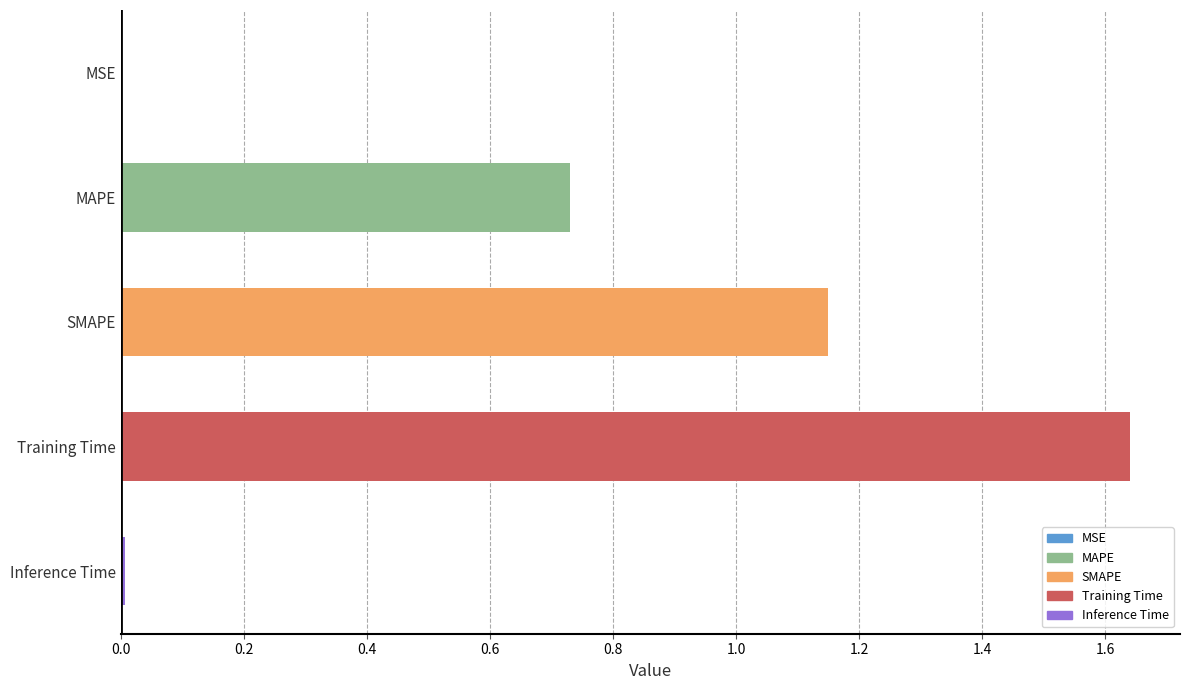

Which label corresponds to the largest value in the chart?

Training Time